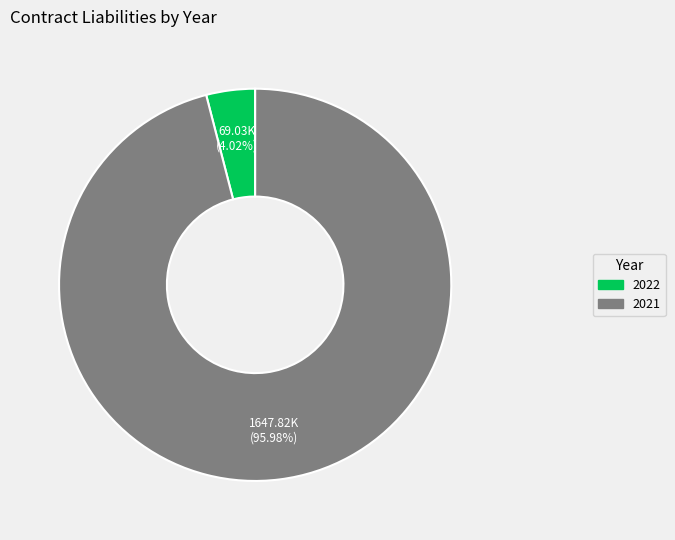

Which category has the smallest portion of the pie?

2022